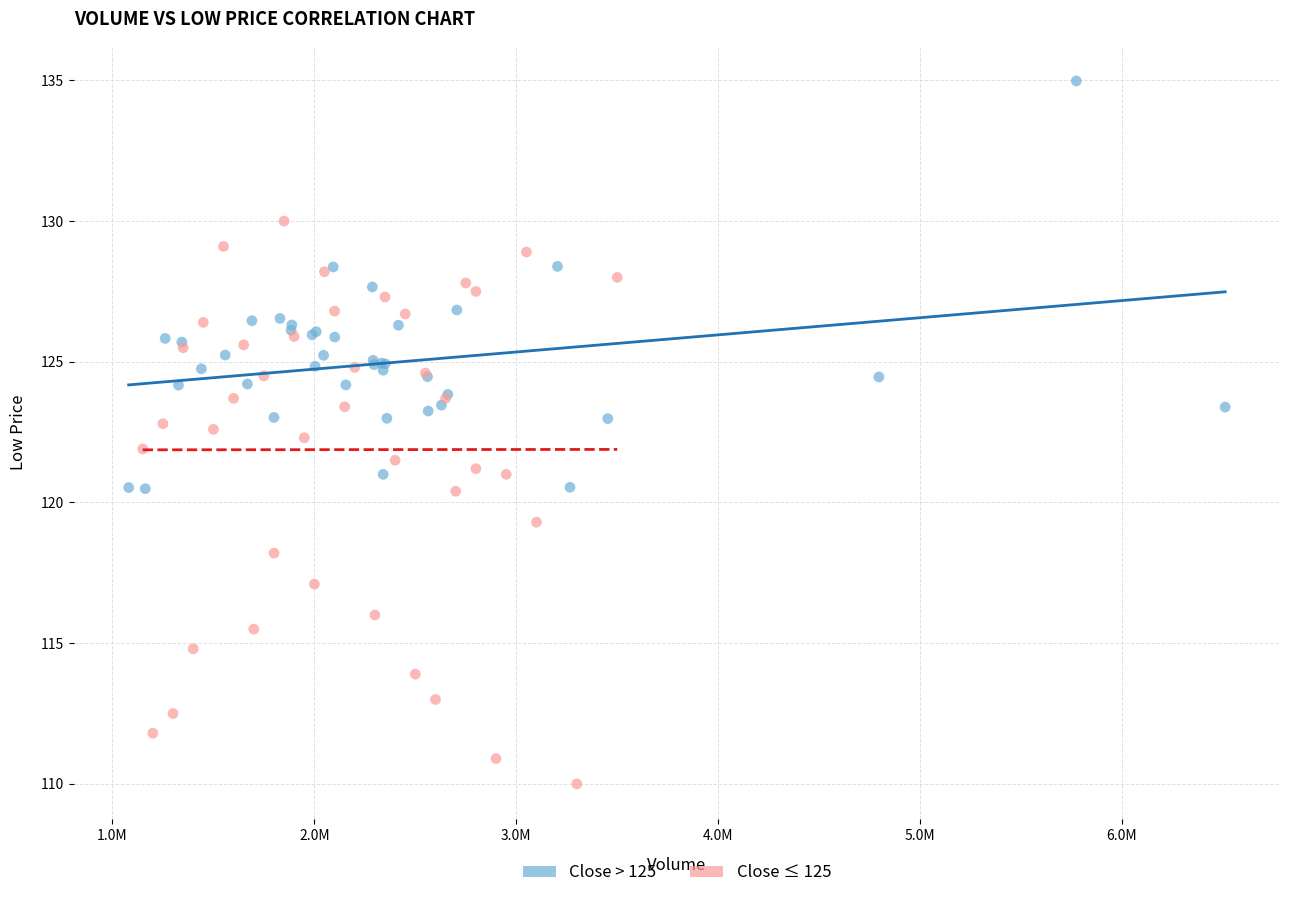

What are all the series names shown in the legend?

Close > 125, Close ≤ 125